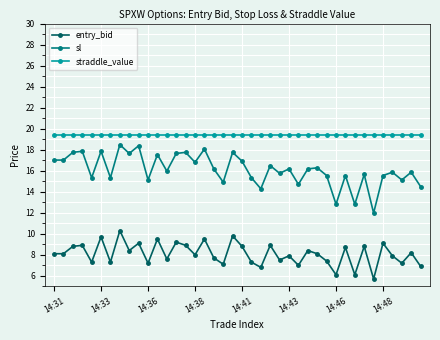

What is the value of the straddle_value point at the 23rd from the left?

19.4